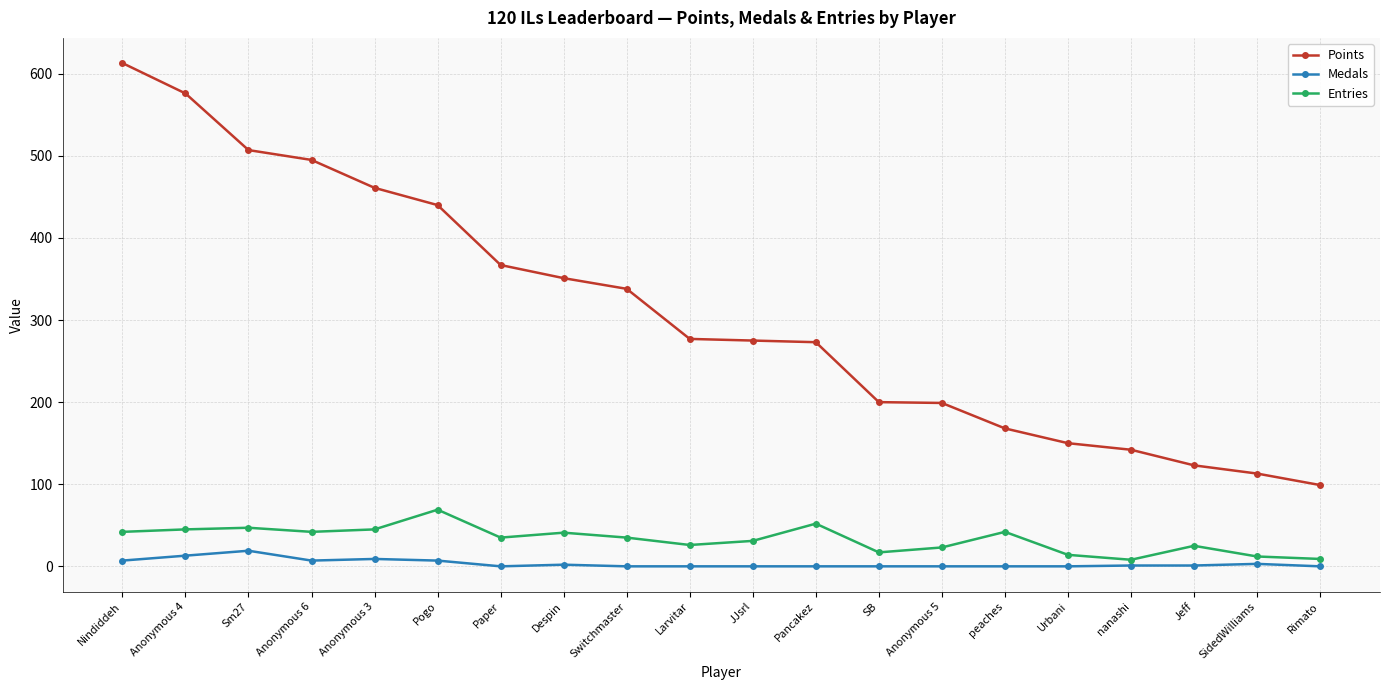

Does the chart have visible grid lines?

Yes